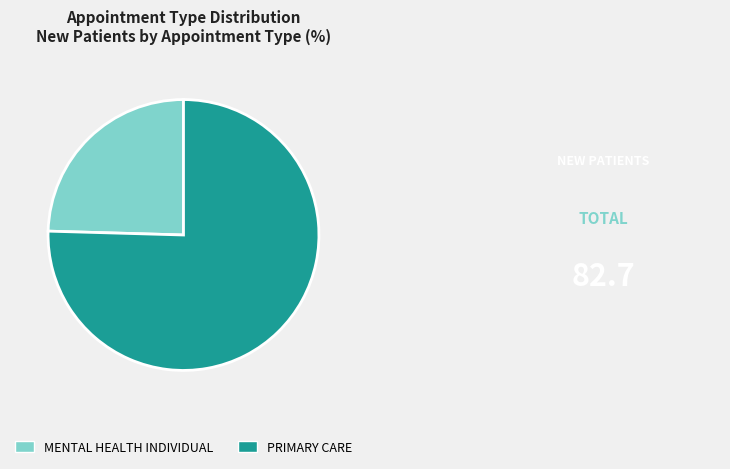

Is it true that MENTAL HEALTH INDIVIDUAL is 18% of the pie?

False